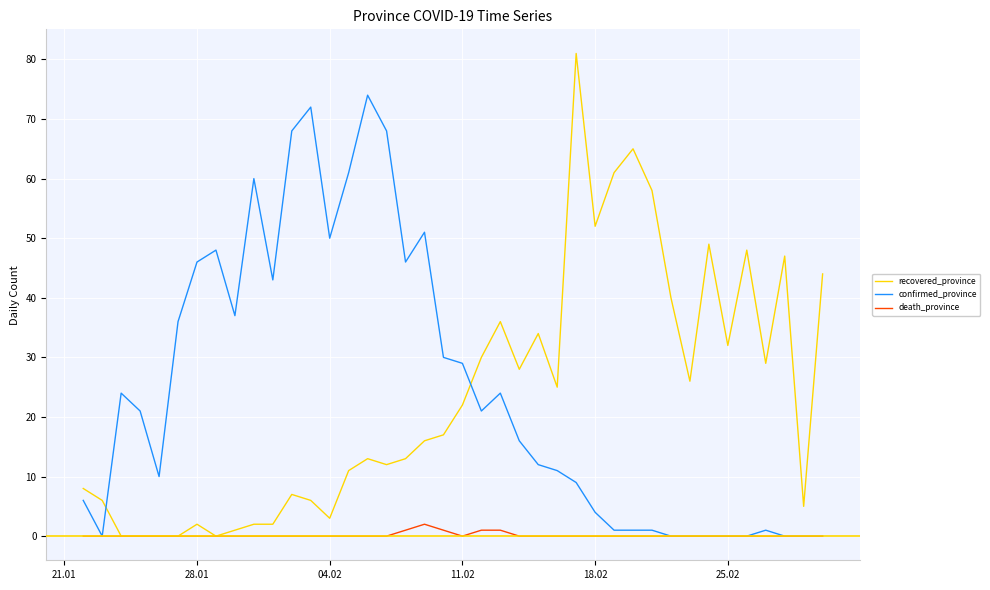

Rank the series by their maximum value, from lowest to highest.

death_province, confirmed_province, recovered_province